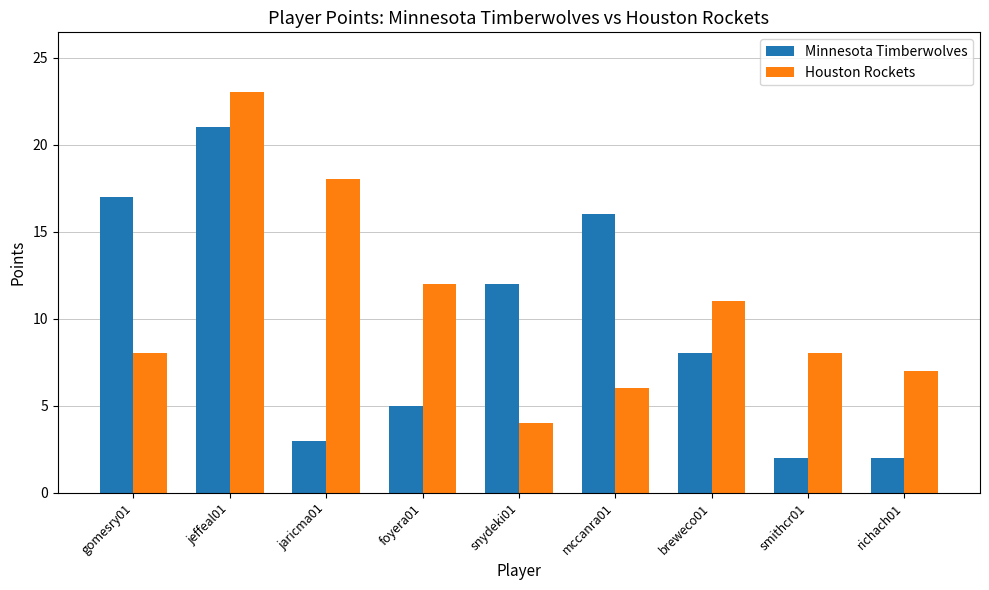

Are the bars horizontal?

No